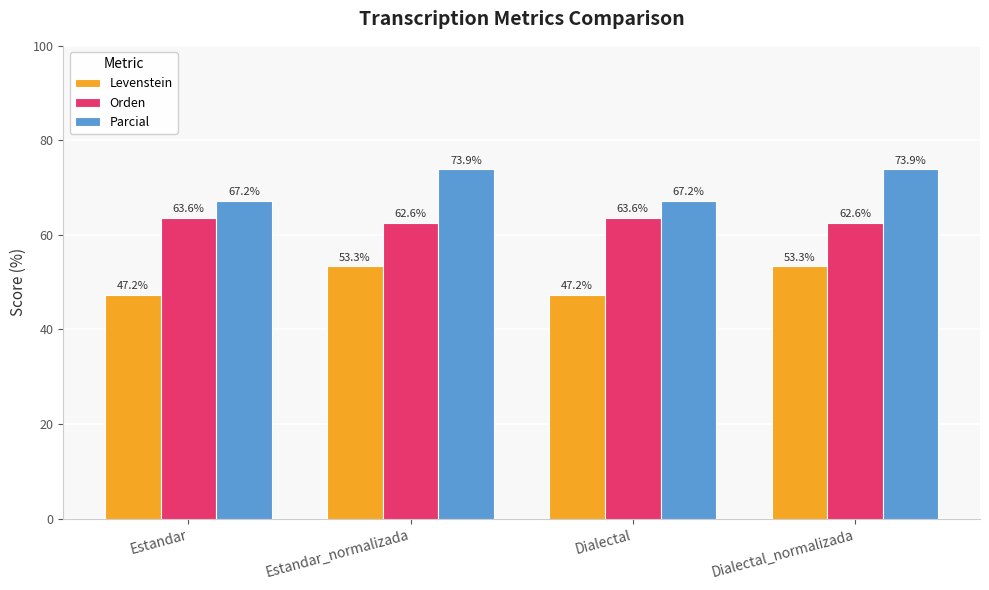

At Dialectal_normalizada, list the series in order from smallest to largest.

Levenstein, Orden, Parcial